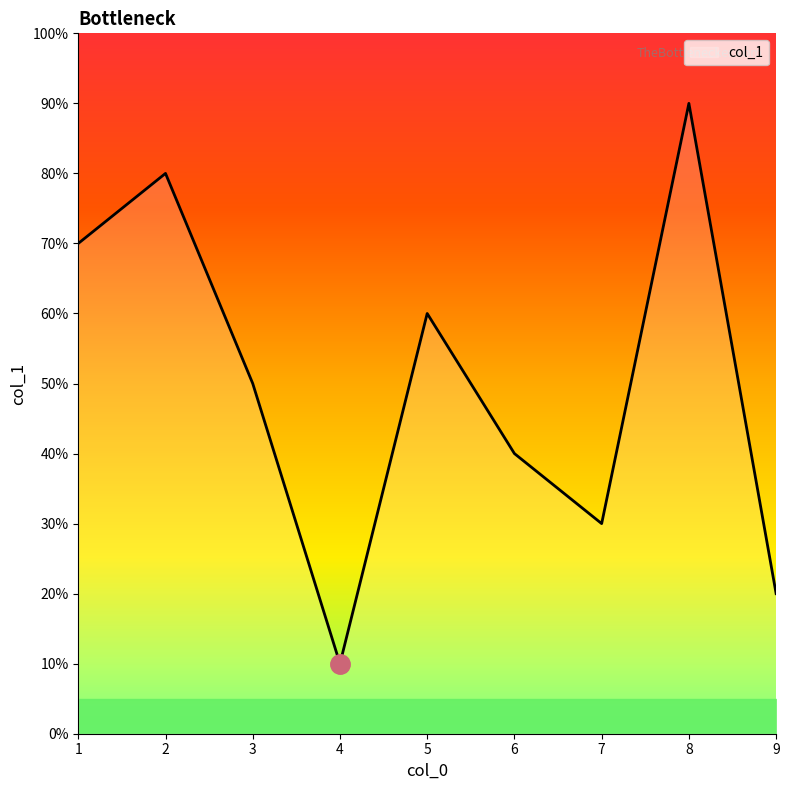

Does the chart have visible grid lines?

No